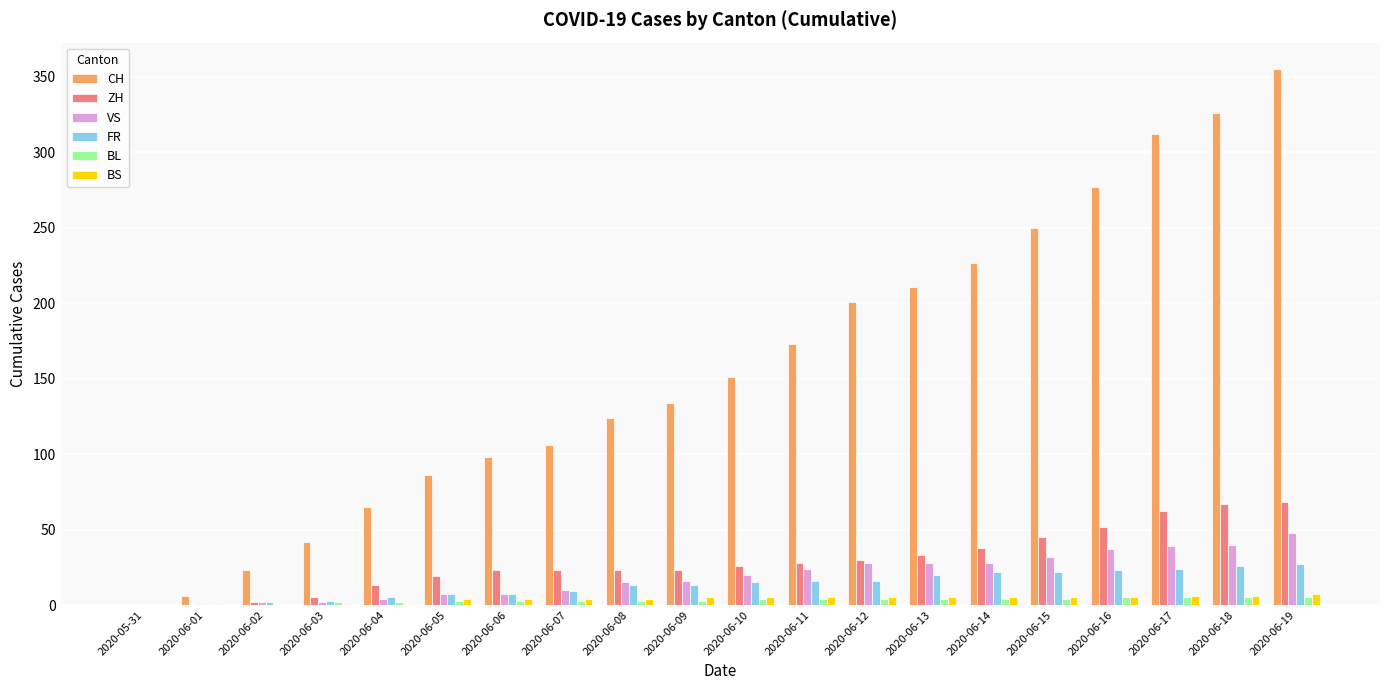

The FR series shows 42 at 2020-06-17. True or false?

False